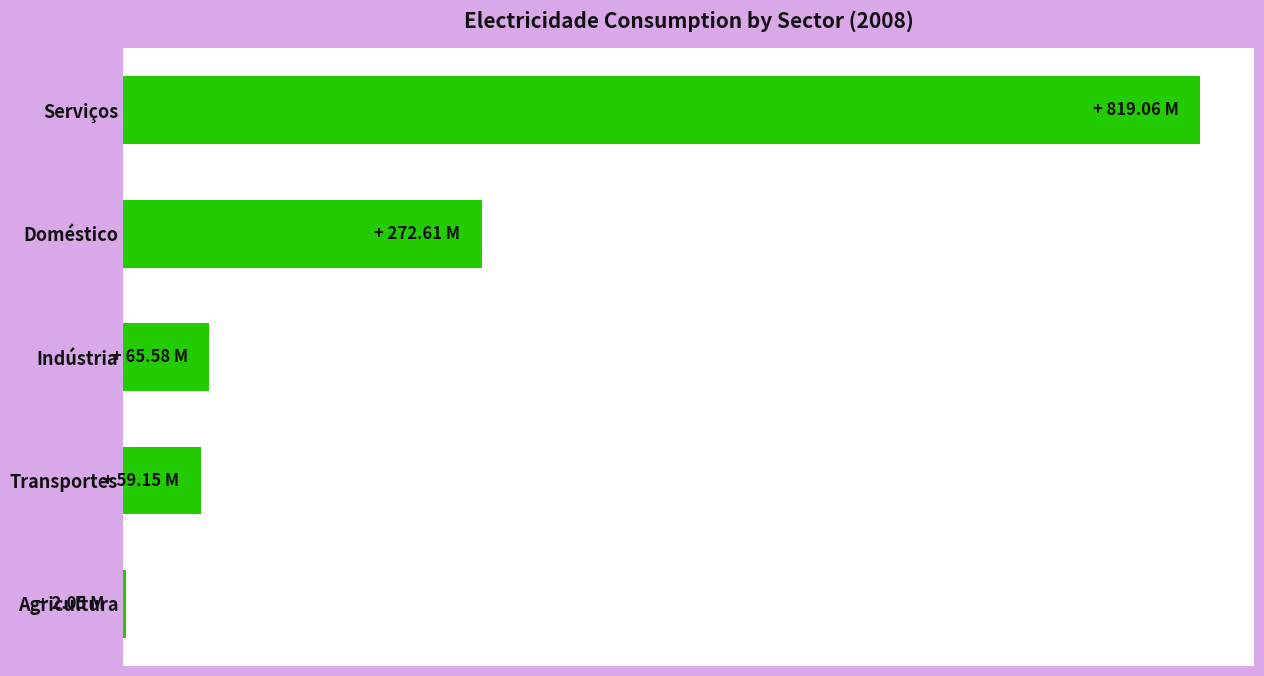

At which label is the value closest to 410553419?

Doméstico